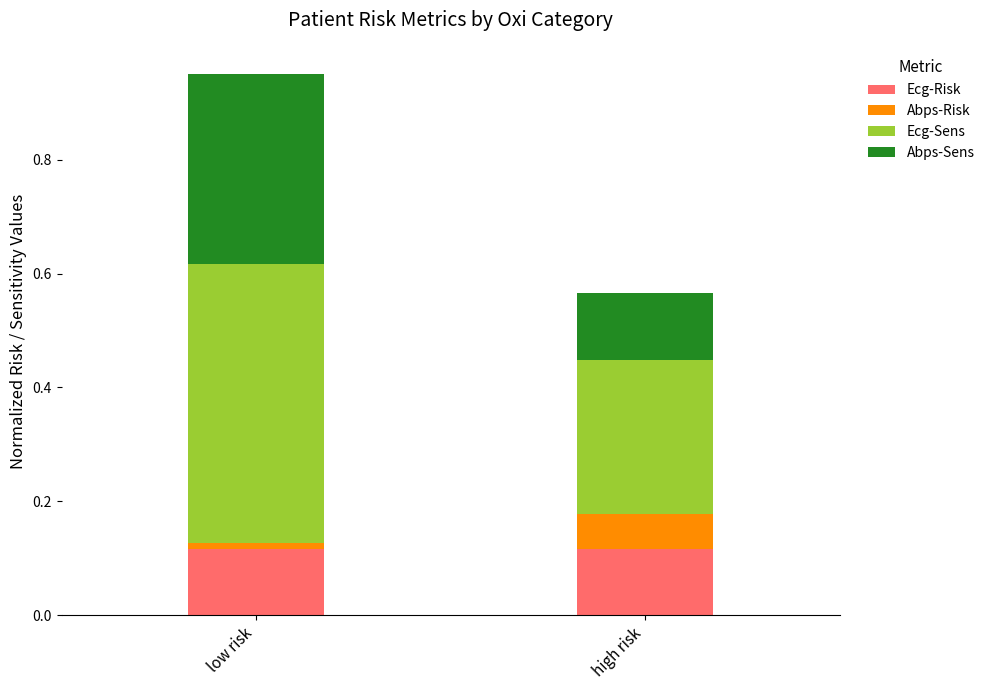

At which category is the sum across all series the highest?

low risk